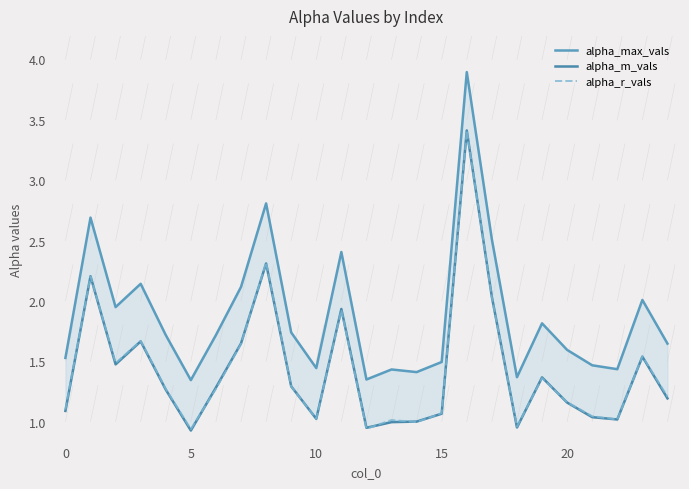

What is the highest value of the alpha_r_vals series?

3.4